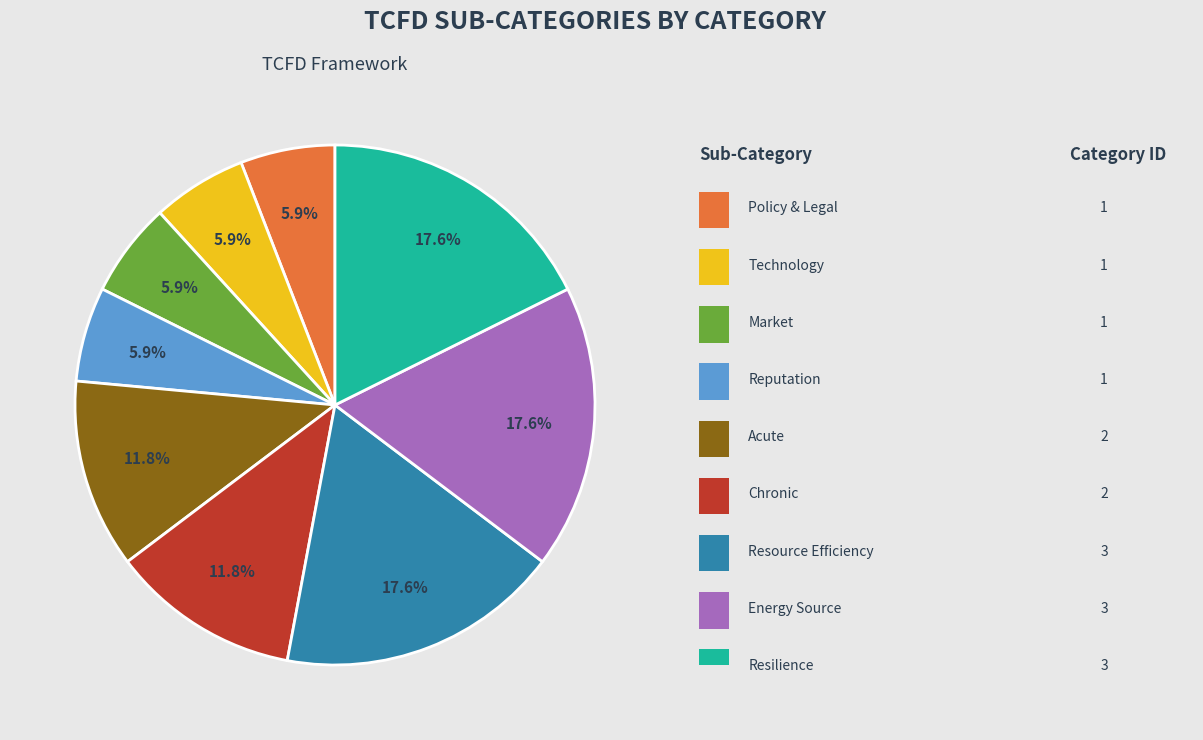

Is there any slice that represents more than half of the pie?

No